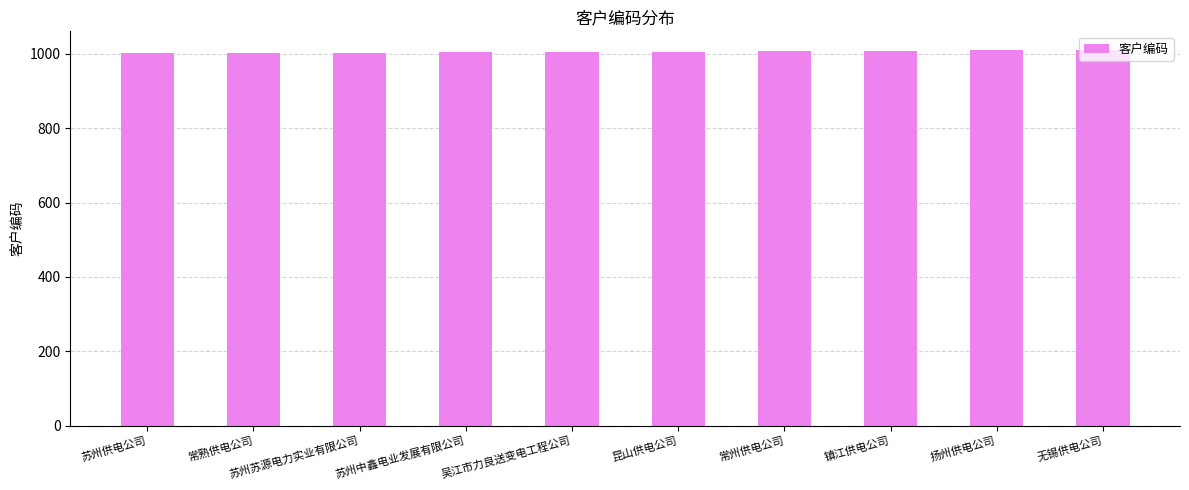

Is it true that the value at 常熟供电公司 is 1494?

False